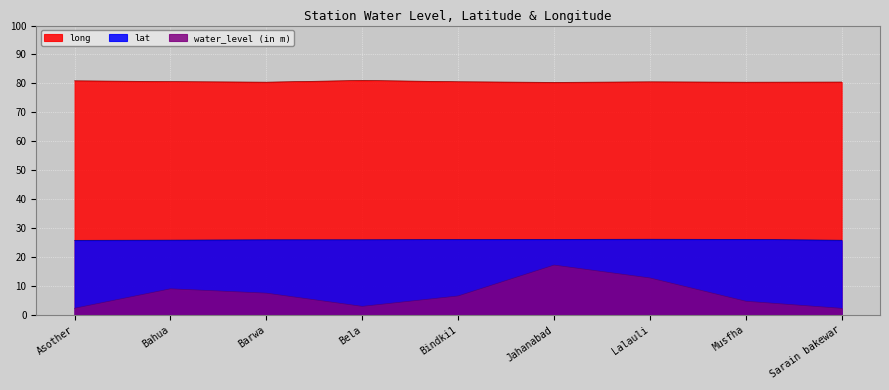

What is the label of the 5th point from the left?

Bindki1